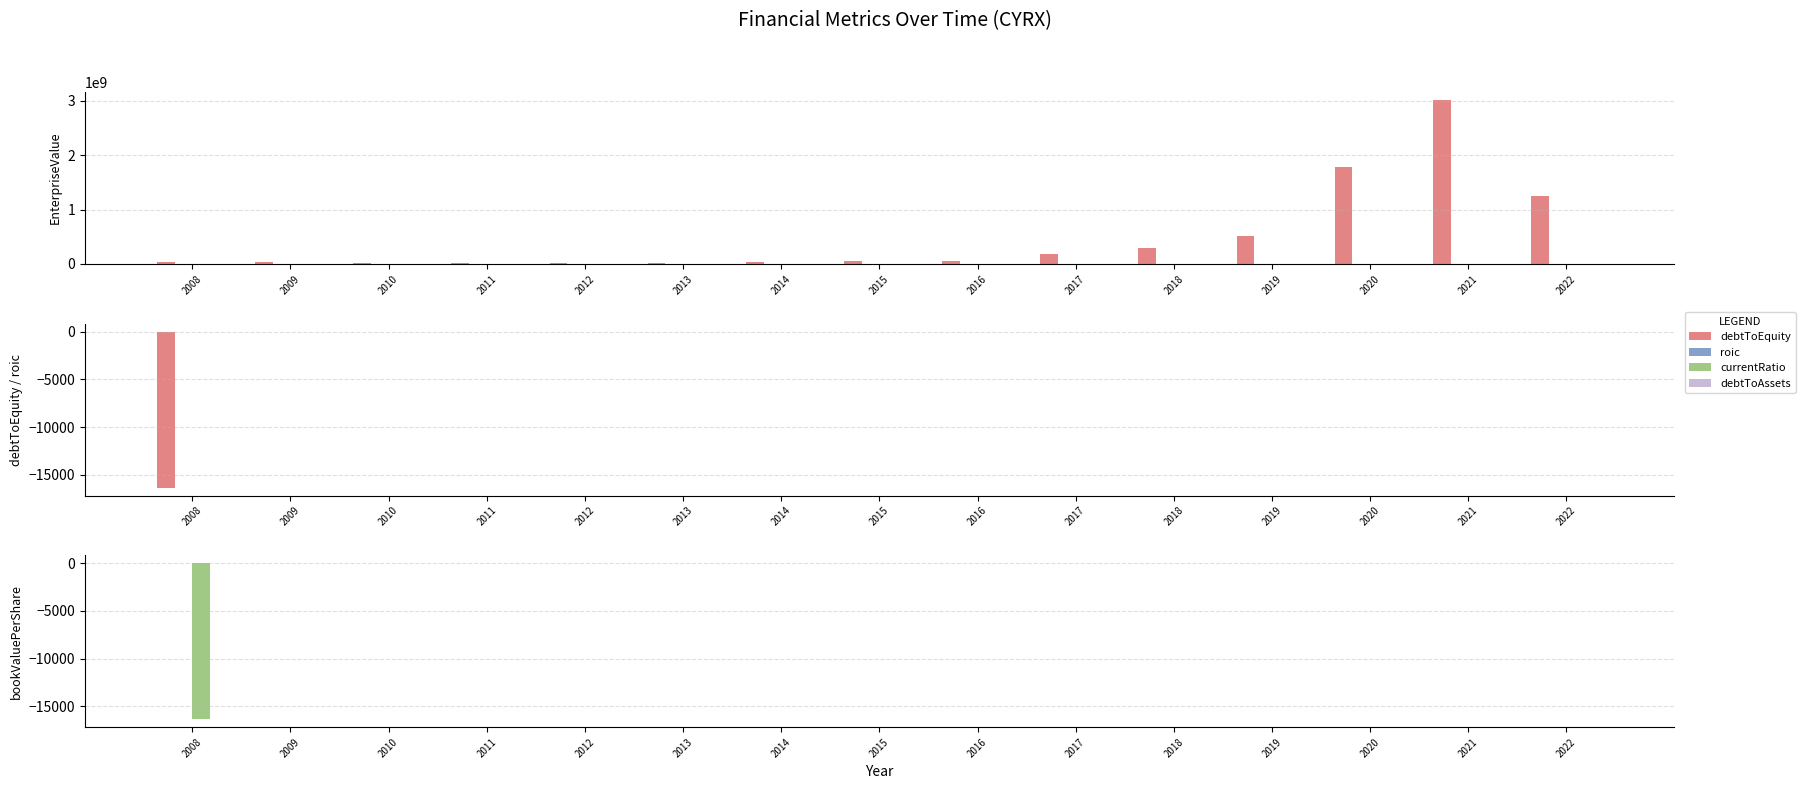

True or false: EnterpriseValue has a value of 15596675.5 at 2012.

True